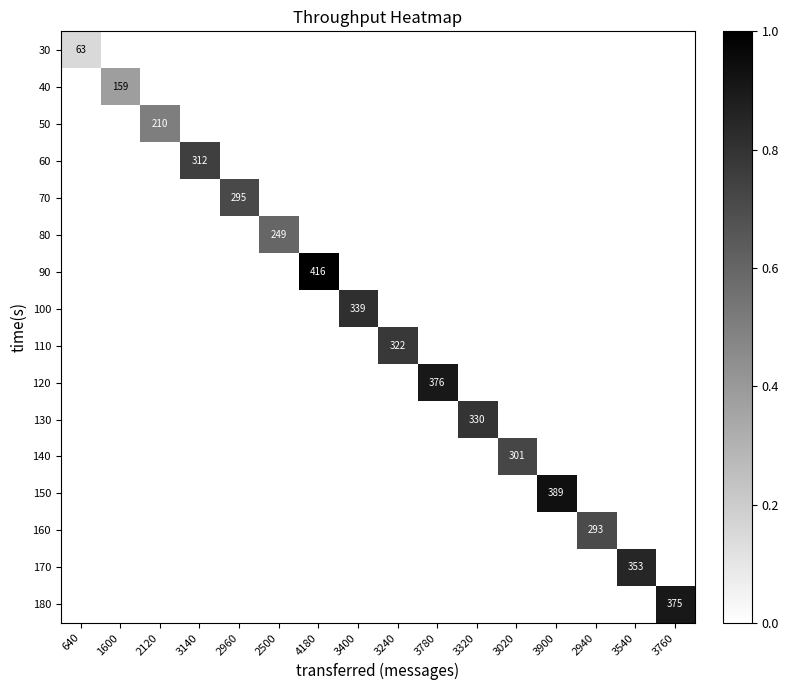

The value of 160 at 2940 is 293. True or false?

True